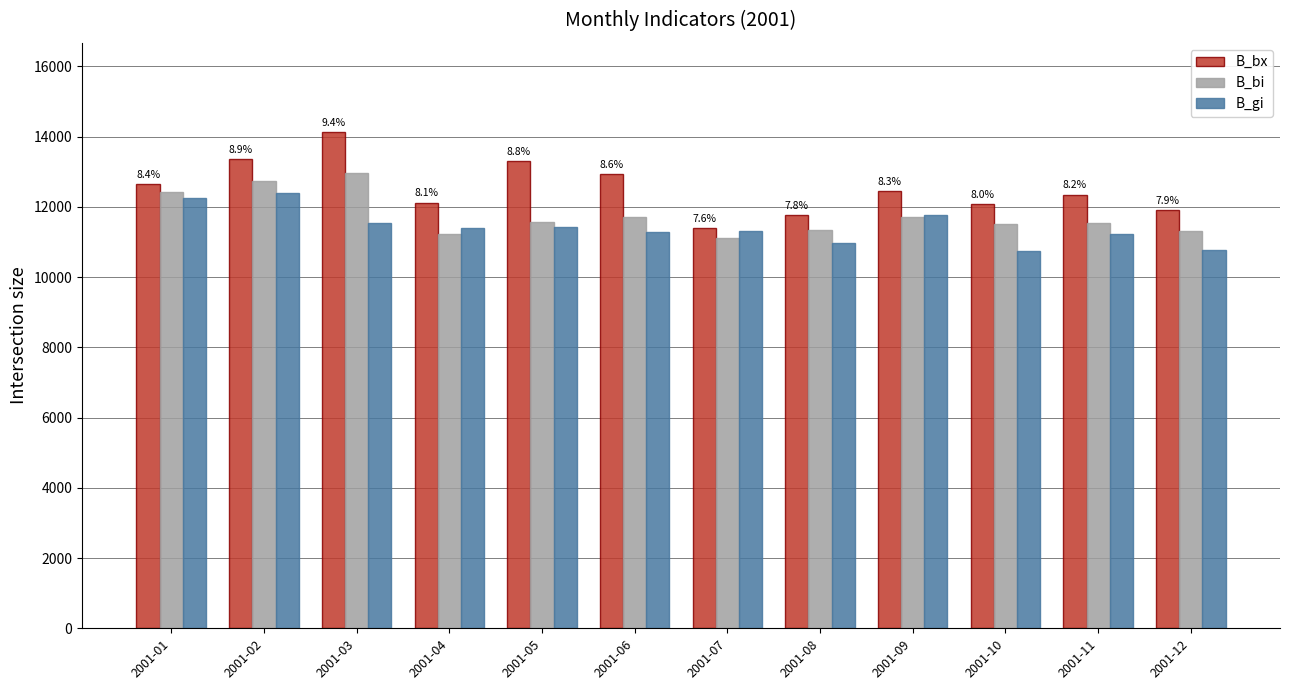

List the series in order of their overall mean, highest first.

B_bx, B_bi, B_gi